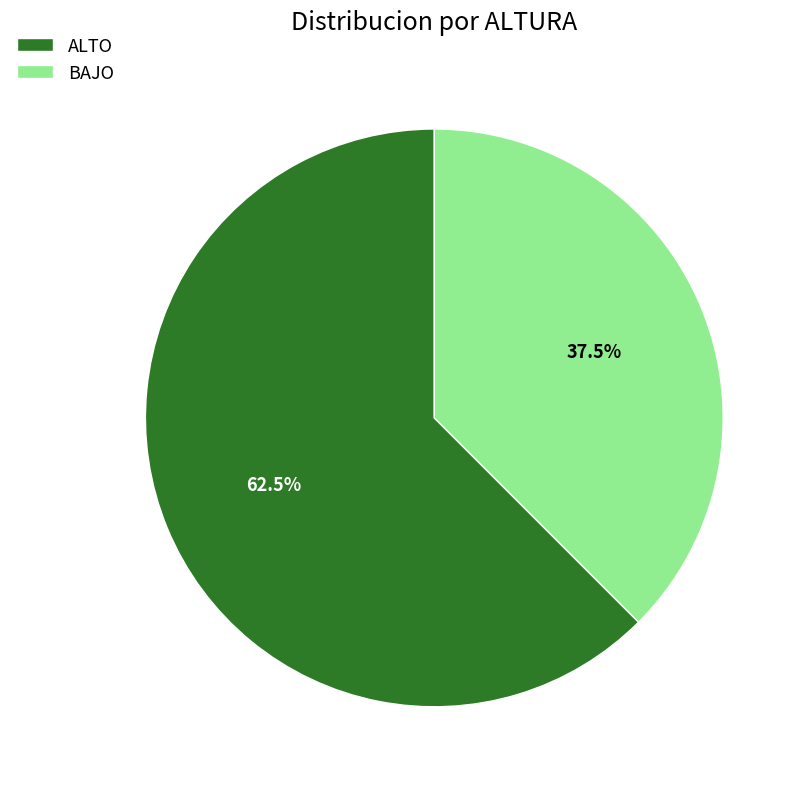

Which has a higher value, ALTO or BAJO?

ALTO